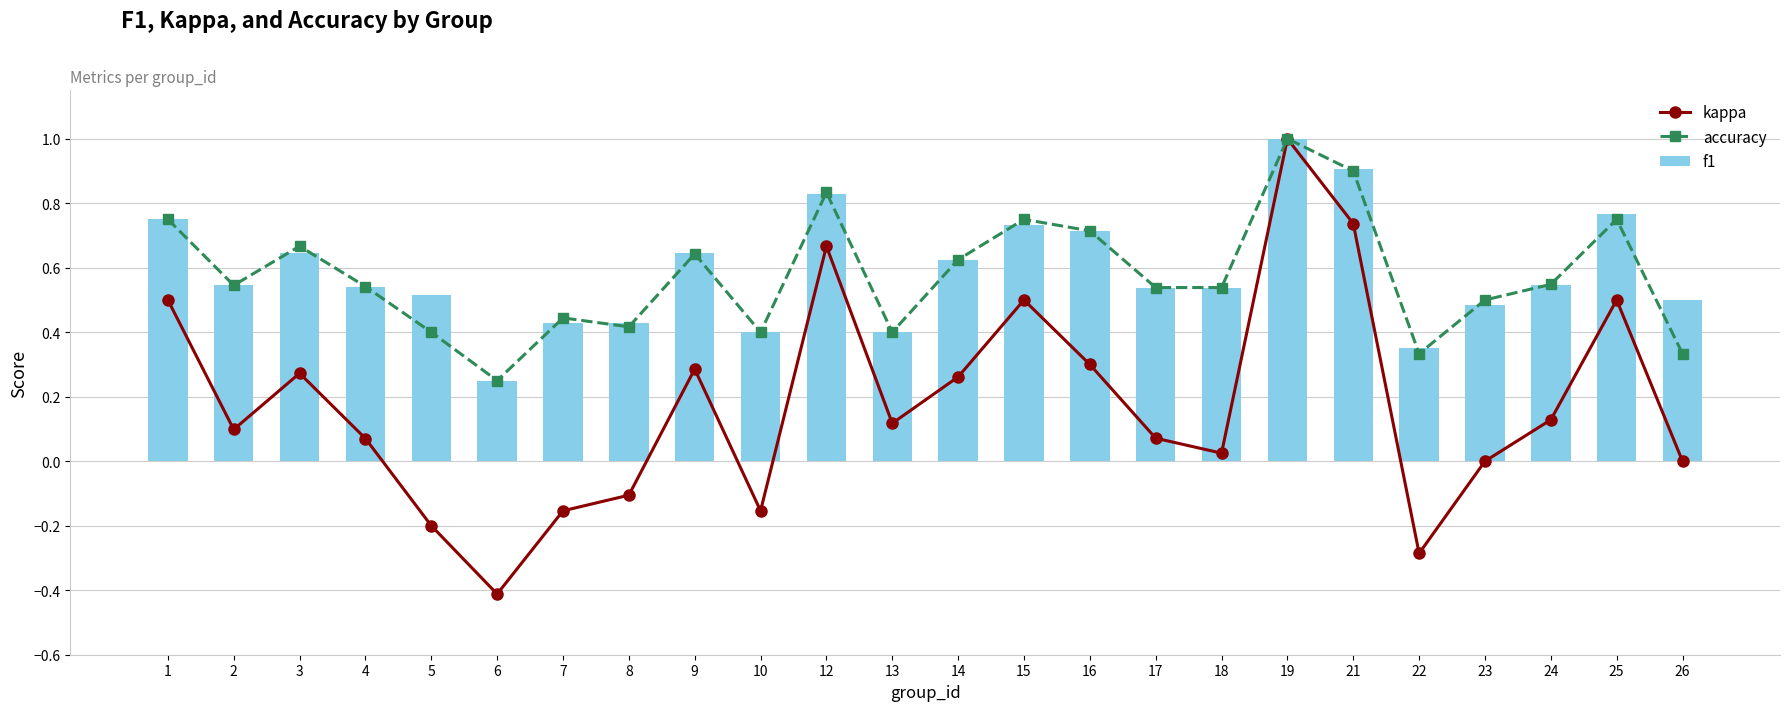

How many groups of bars are there?

24